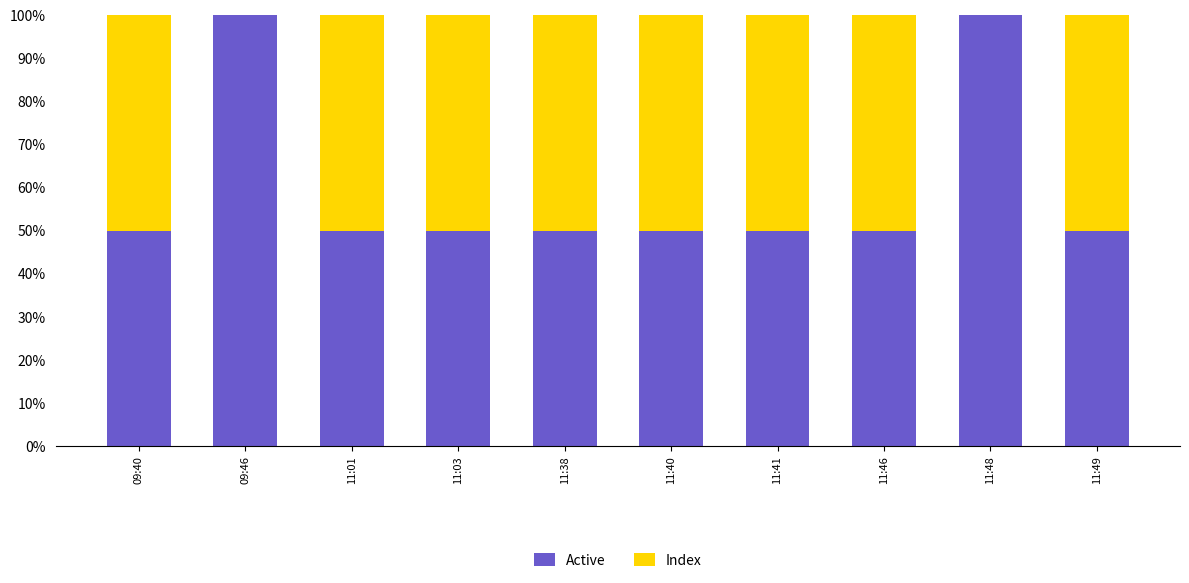

The value of Active at 09:46 is 33. True or false?

False